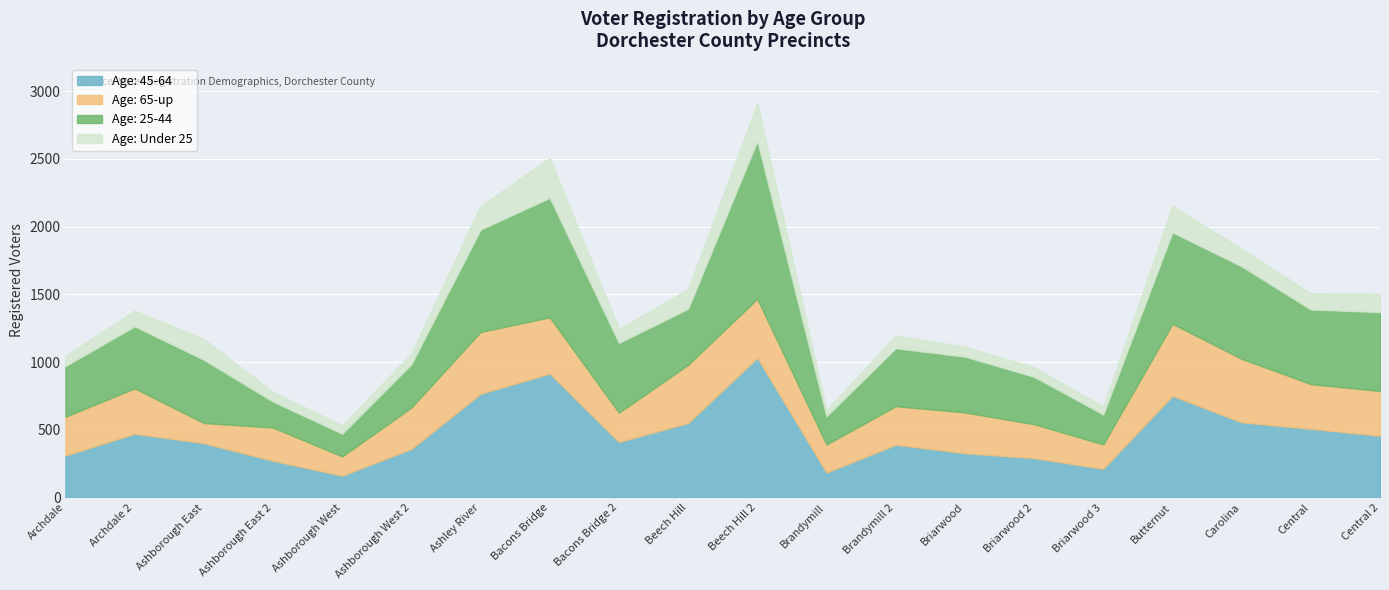

Reading left to right, transcribe all the data shown in this chart.

Age: 45-64: 310	471	401	271	161	359	766	915	410	550	1032	184	390	327	291	212	751	555	507	456
Age: 65-up: 286	335	149	245	142	305	456	415	216	430	435	207	284	301	250	180	531	469	330	330
Age: 25-44: 374	458	467	192	168	320	756	883	515	414	1165	209	428	412	350	221	676	683	551	583
Age: Under 25: 75	116	153	71	61	81	175	294	103	145	280	46	95	73	71	57	194	130	120	133